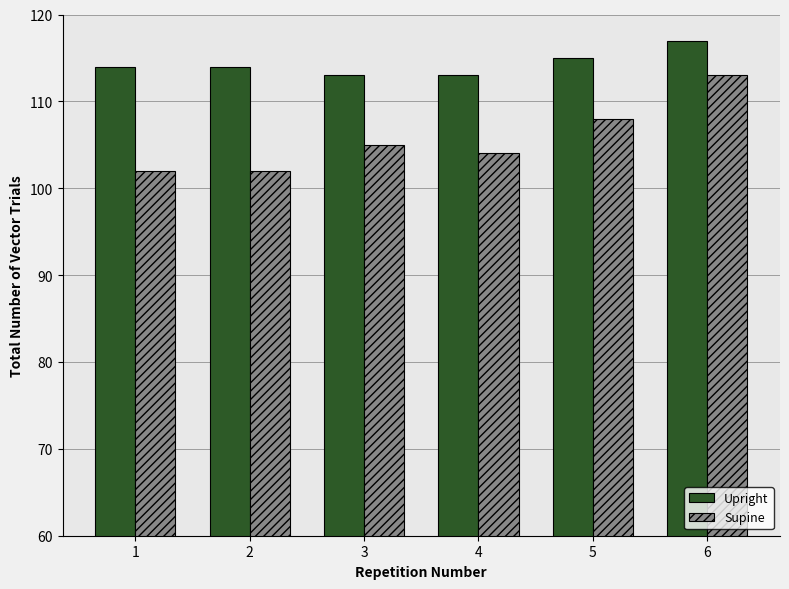

What is the difference between the second highest and minimum values in the Upright series?

2